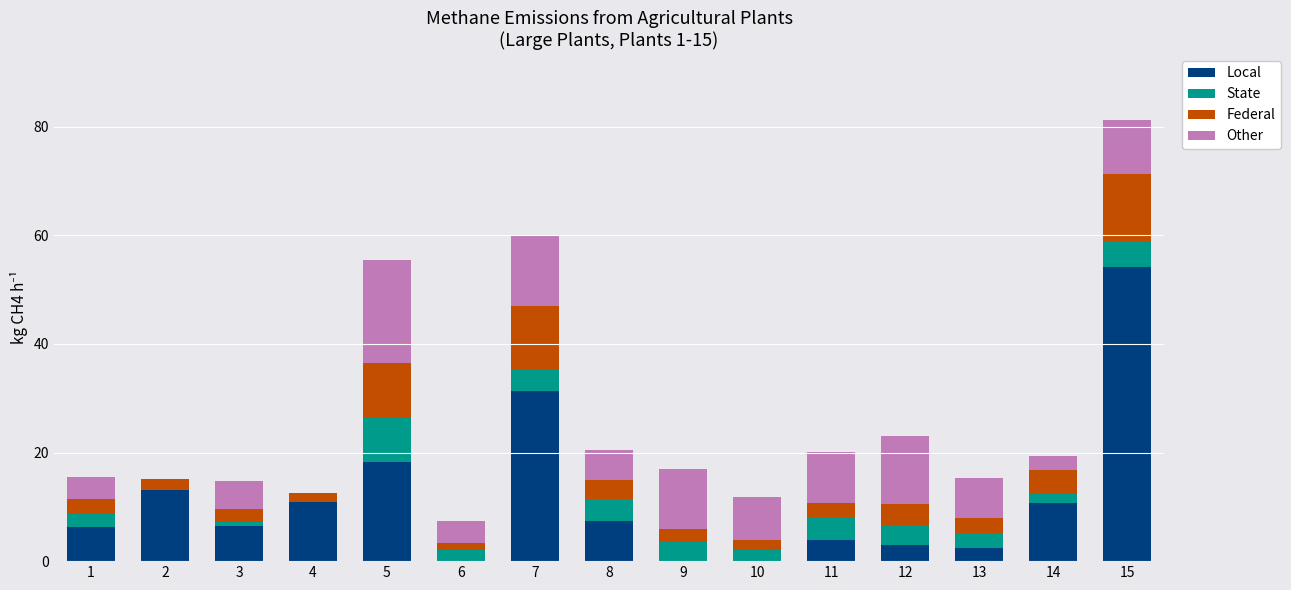

True or false: Local has a value of 31.3 at 7.

True